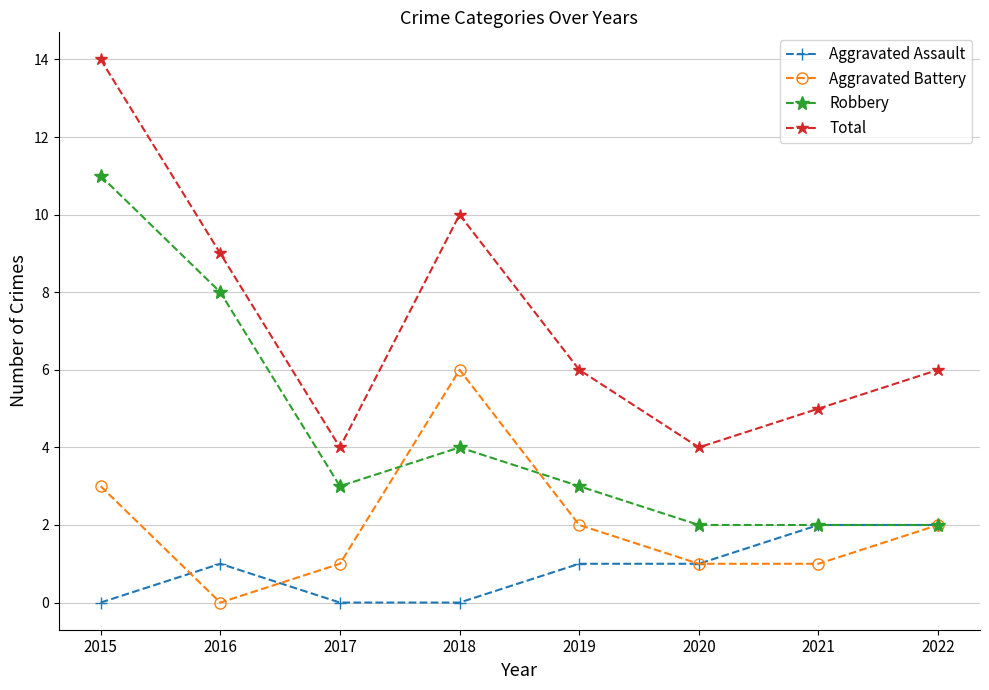

Rank the series by their maximum value, from highest to lowest.

Total, Robbery, Aggravated Battery, Aggravated Assault